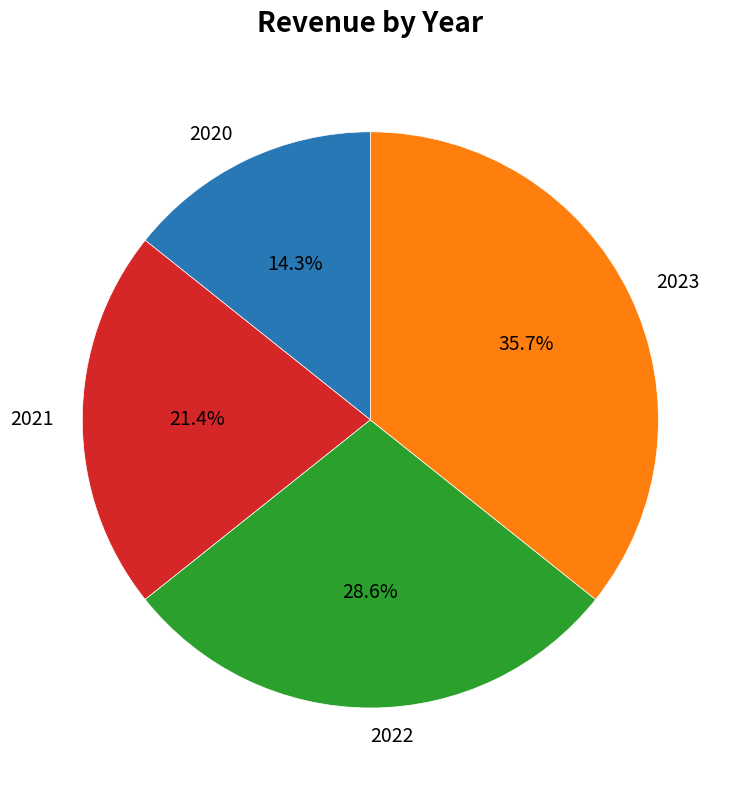

To the nearest percent, what percentage of the pie is 2022?

29%